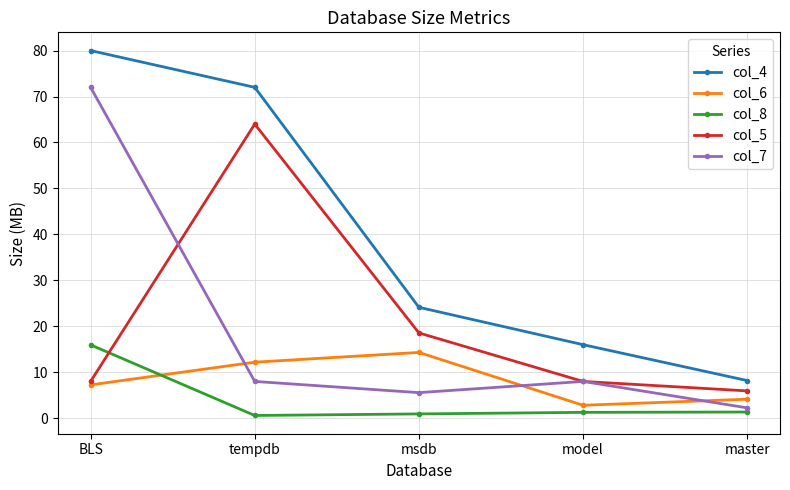

Which series ends up on top after the final intersection of col_8 and col_6?

col_6